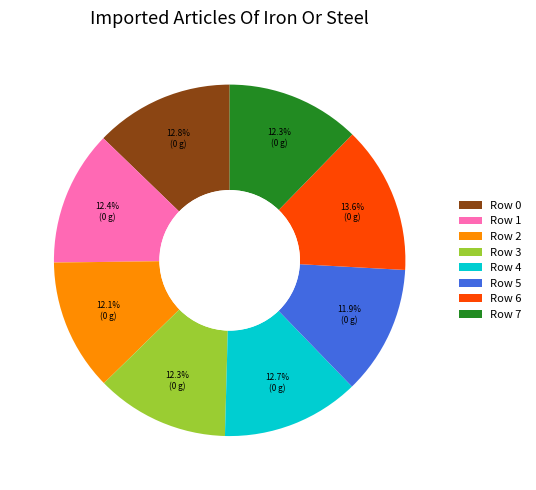

To the nearest percent, what is the combined percentage of Row 7 and Row 2?

24%